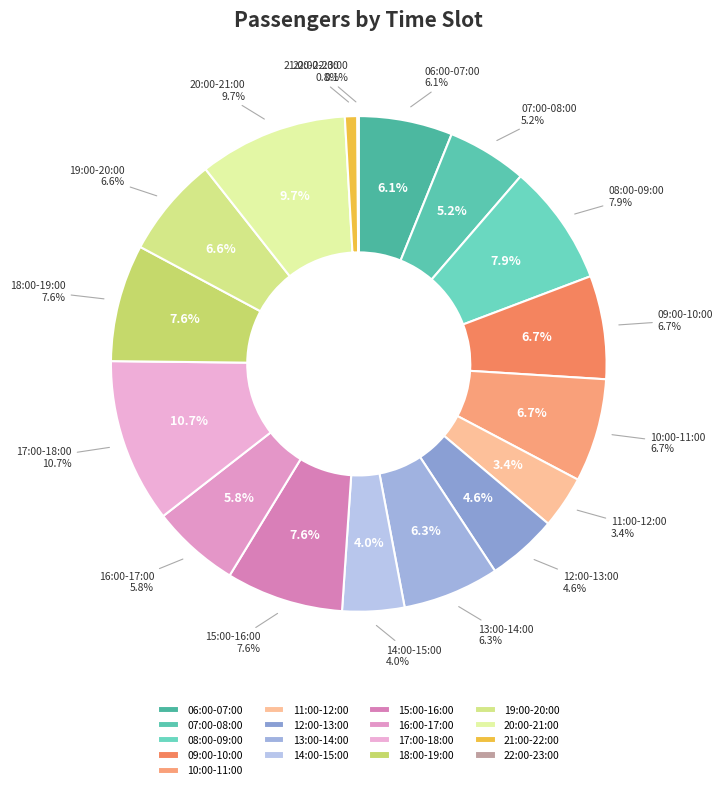

How many slices are in this pie chart?

17